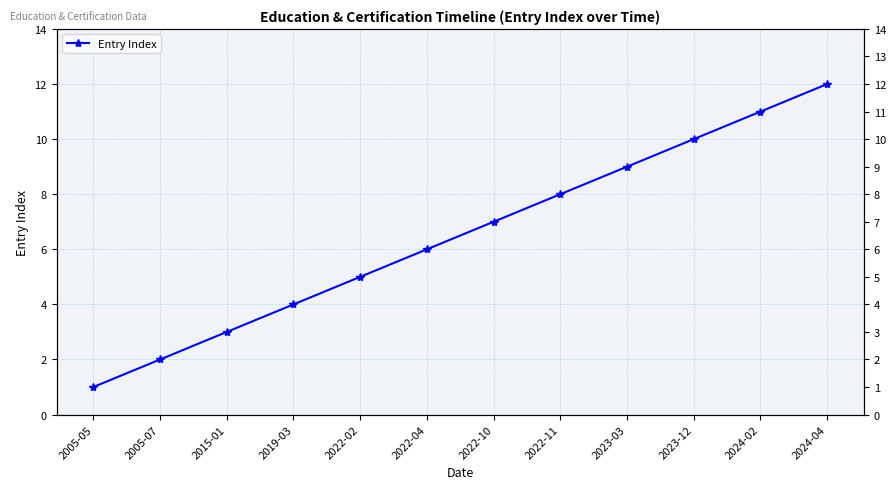

What is the difference between the values at 2022-10 and 2015-01?

4